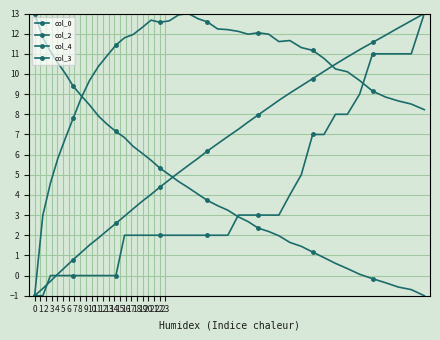

How many lines are shown in the chart?

4